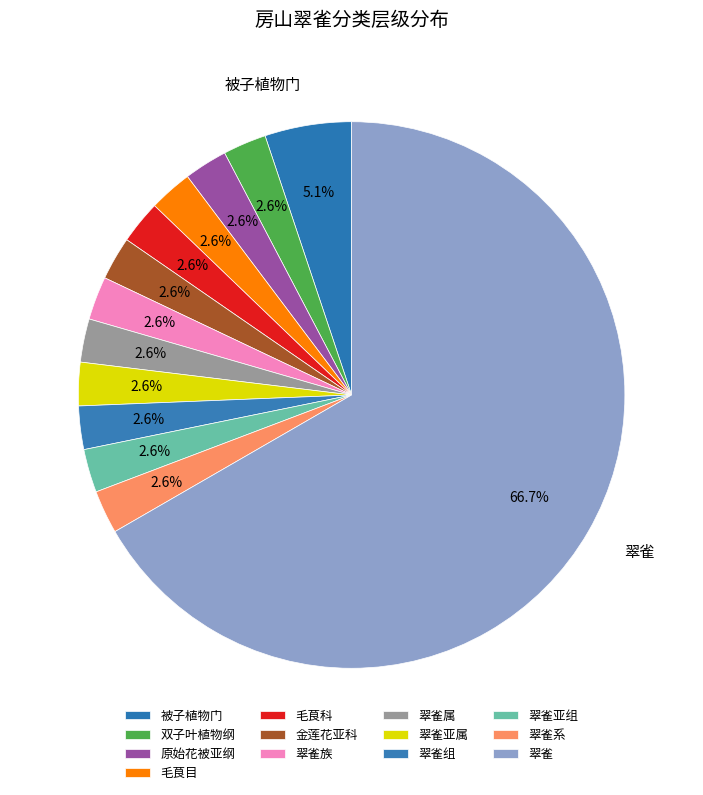

What portion of the pie excludes 翠雀属?

97.4%